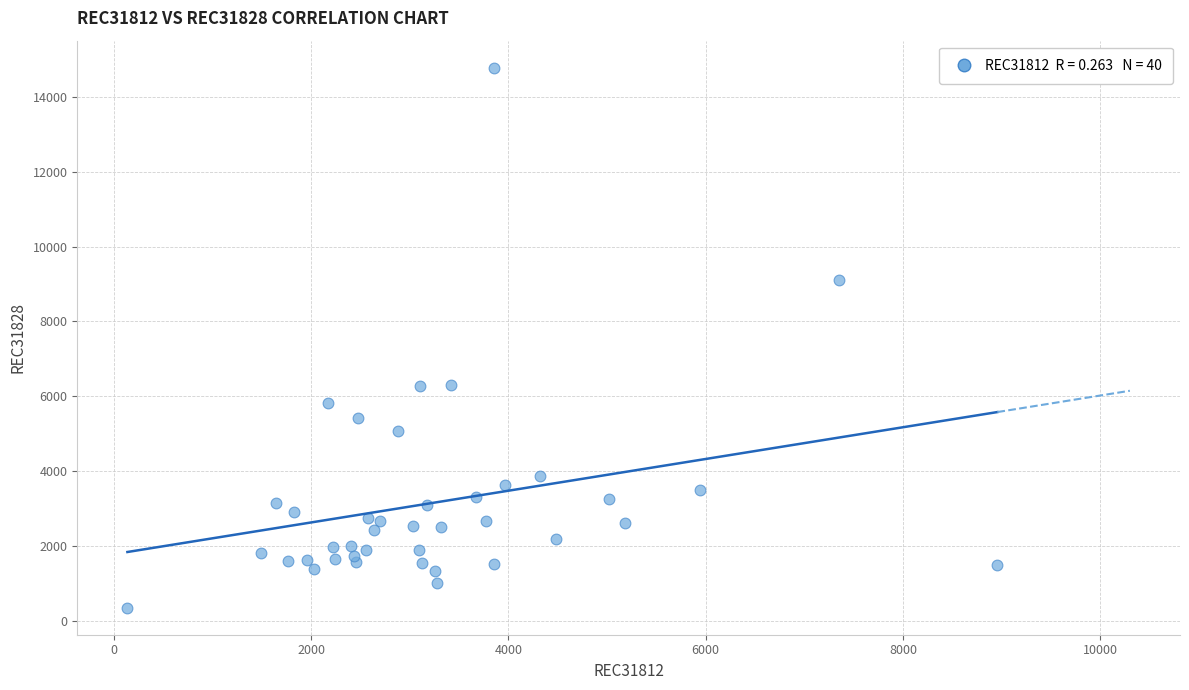

What is the range of Y values (max minus min)?

14437.0